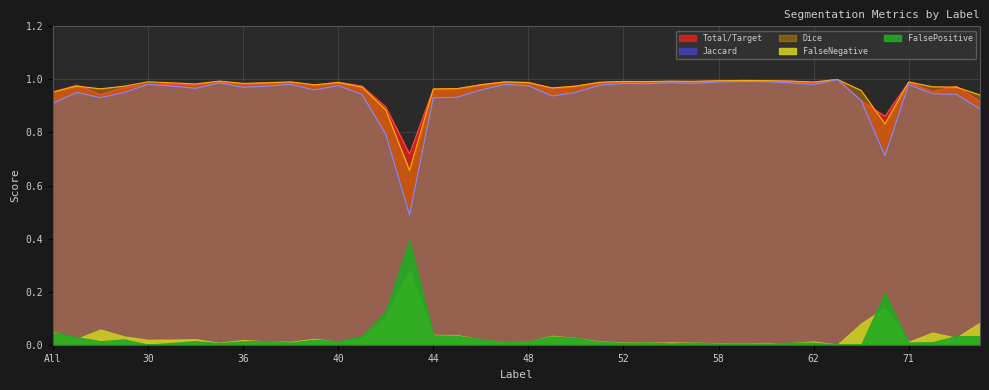

What is the total value across all series at 71?

3.0